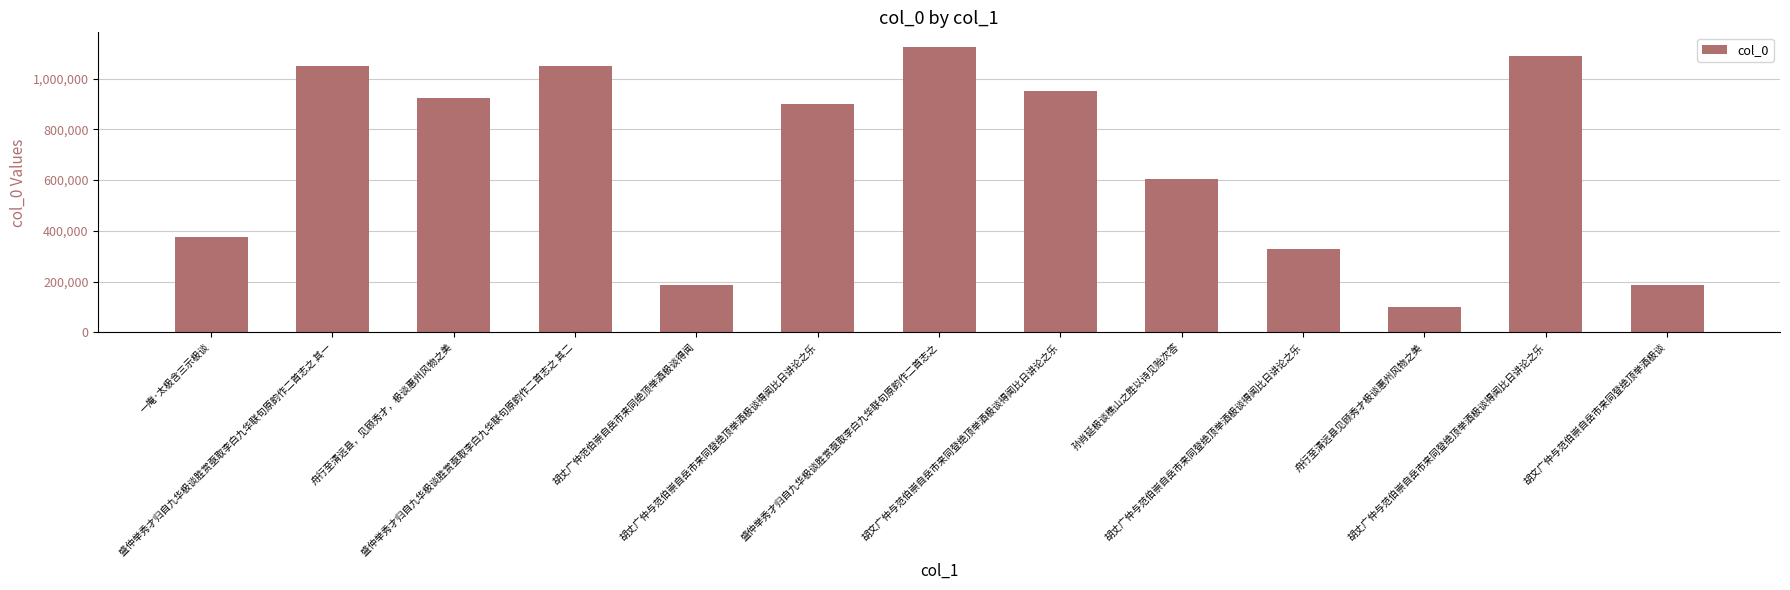

How many categories are shown in the chart?

13